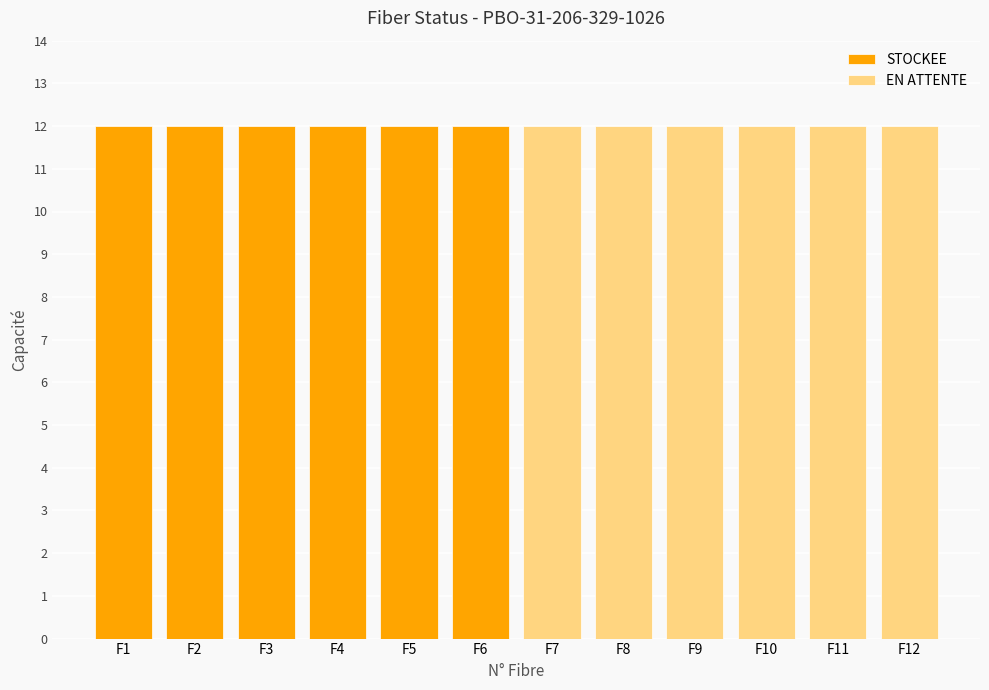

How many series are shown in this chart?

2